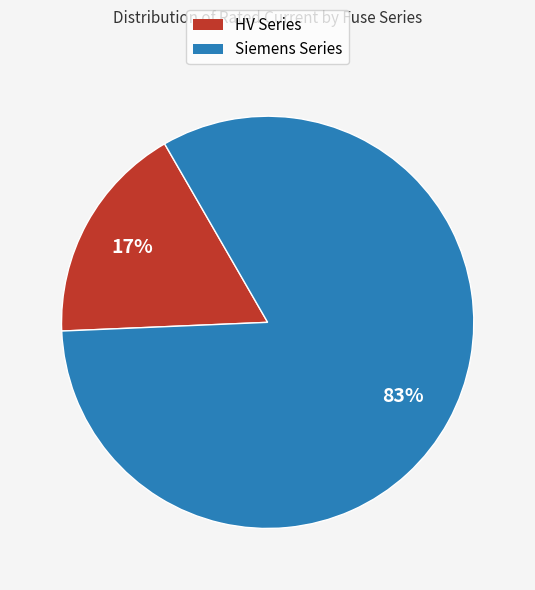

How many segments does this pie chart have?

2